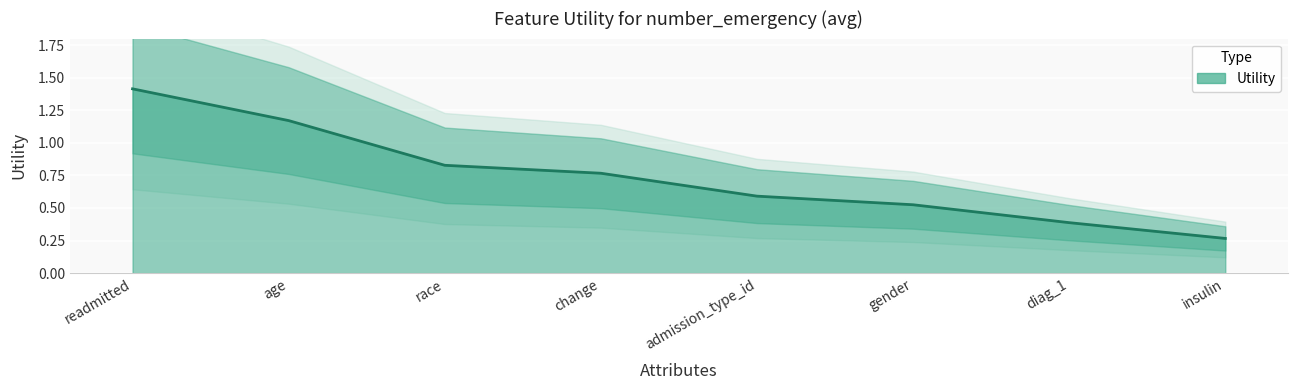

Reading left to right, extract all data points from this chart.

readmitted=1.4	age=1.2	race=0.8	change=0.8	admission_type_id=0.6	gender=0.5	diag_1=0.4	insulin=0.3